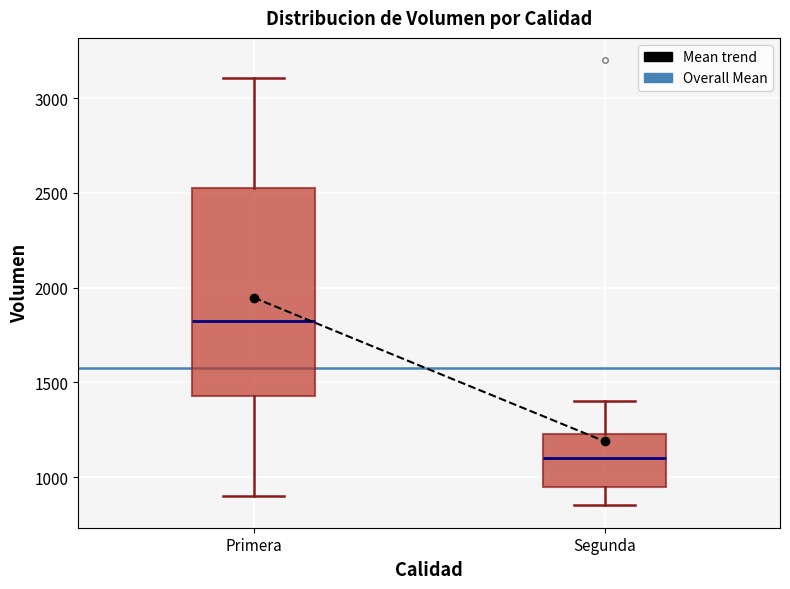

Where does the median line of the box for Segunda sit on the y-axis? The values are not printed on the chart, so give them approximately, as read against the axis.

1100